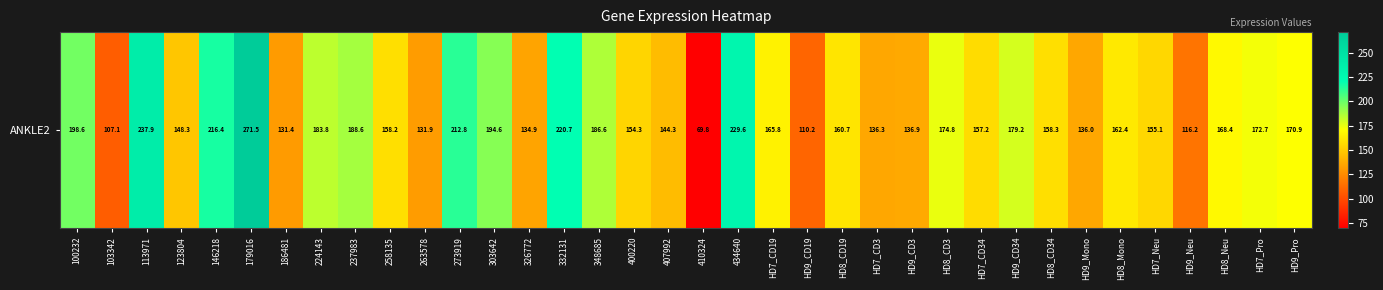

Which has a higher value, HD8_Neu or HD8_Mono?

HD8_Neu